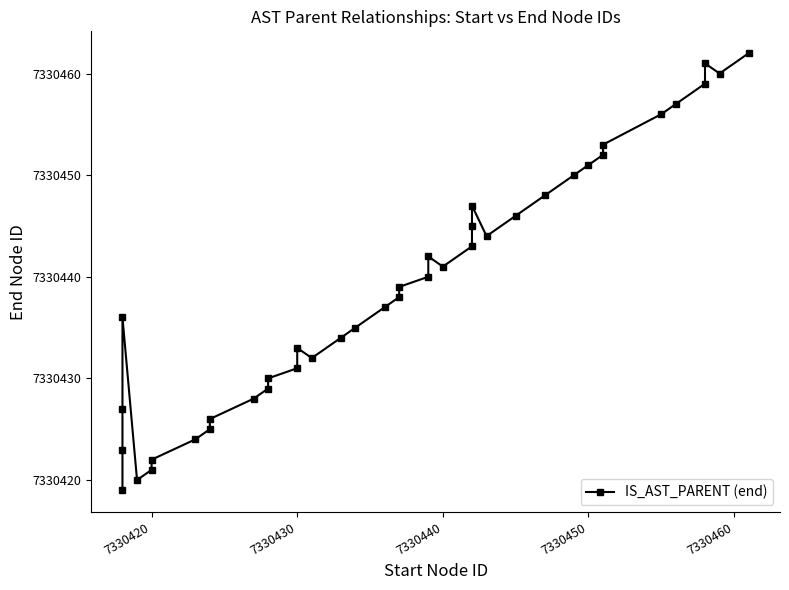

True or false: there are more than 2 points higher than both neighbors.

True